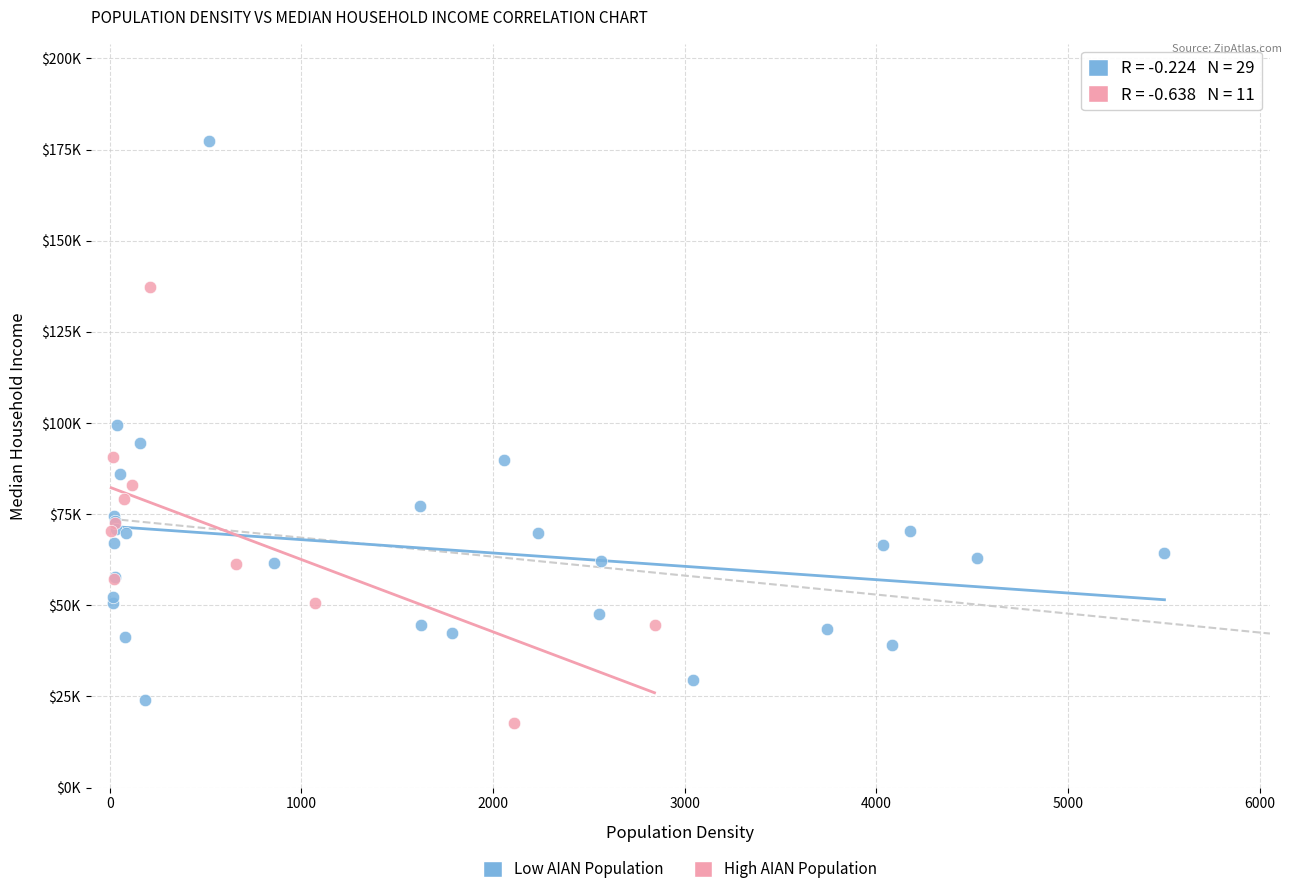

Which series reaches the minimum Y coordinate?

High AIAN Population